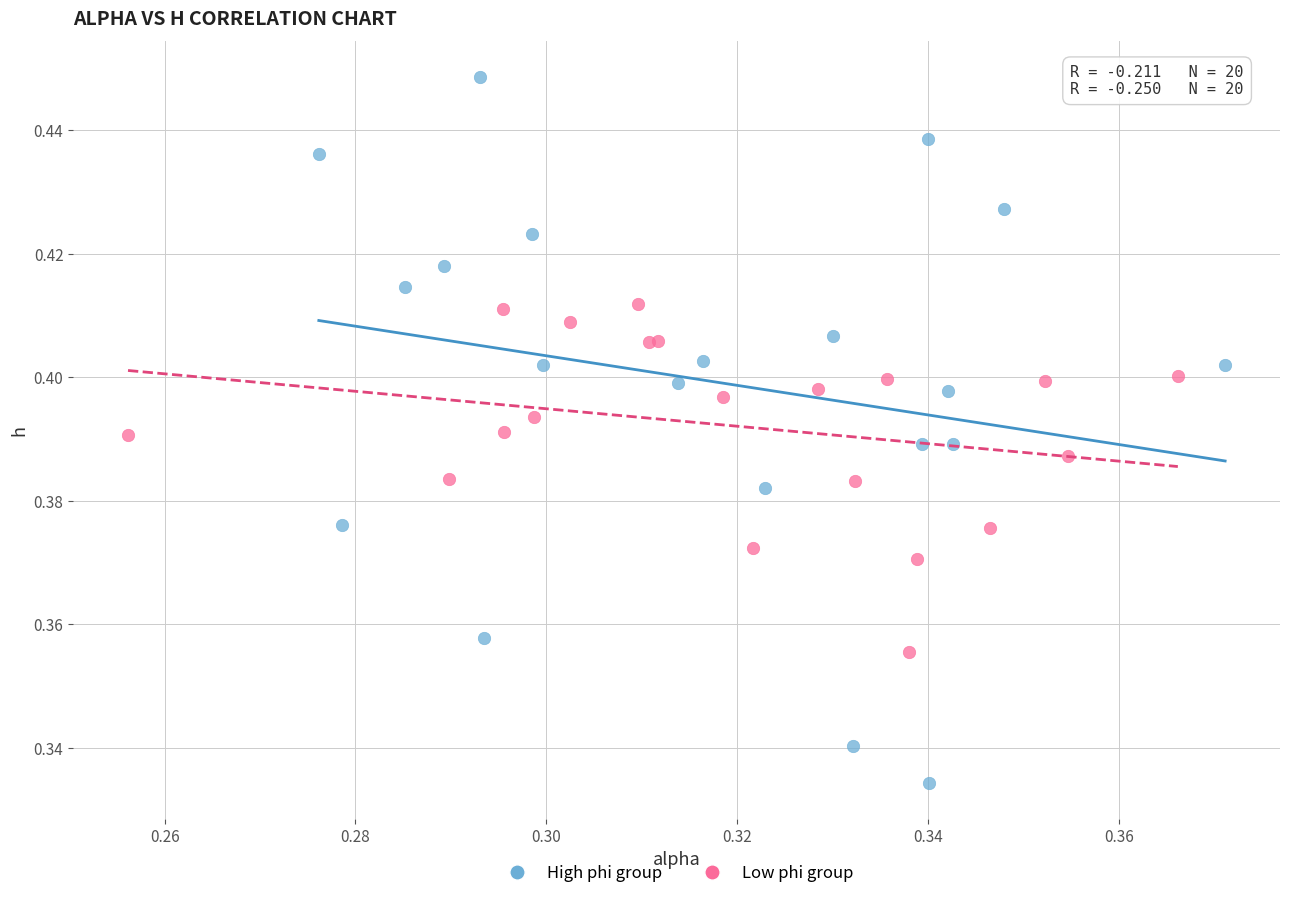

Which series contains the highest Y value?

High phi group